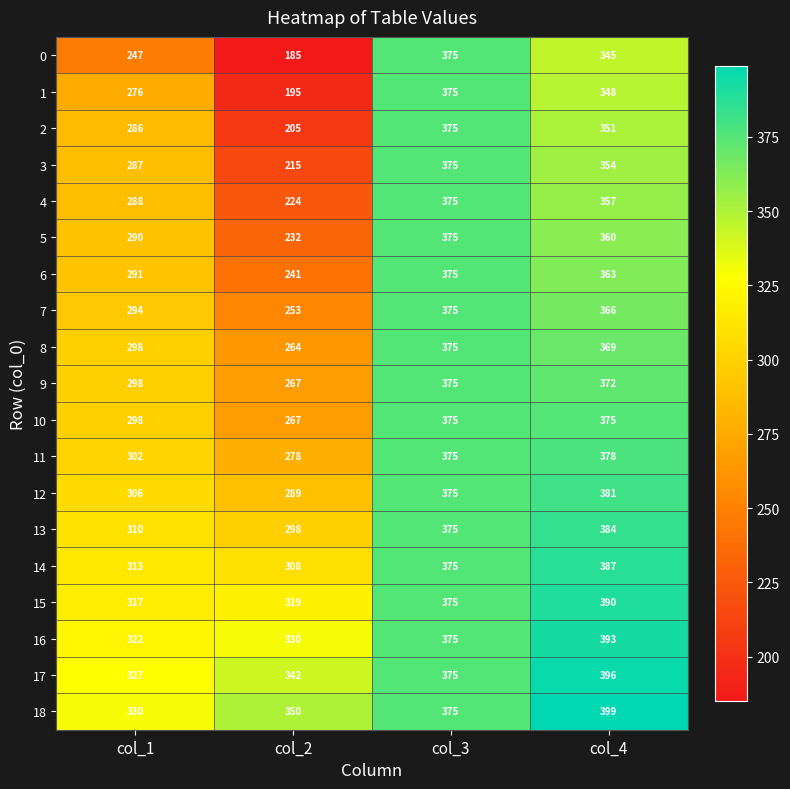

Rank the categories by 4 value from lowest to highest.

col_2, col_1, col_4, col_3